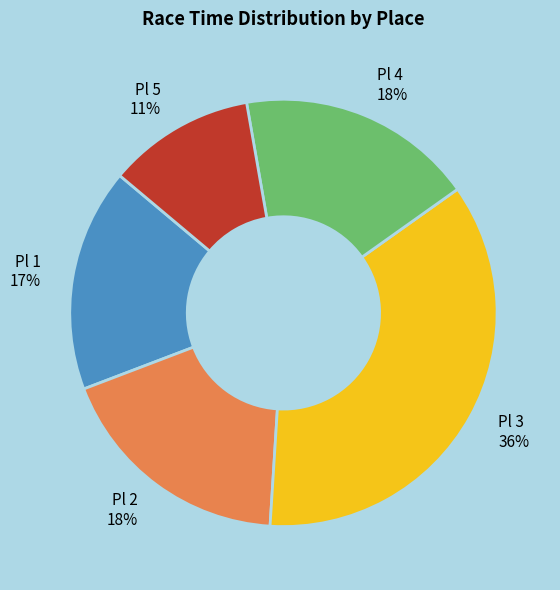

Is it true that Pl 4 is 18% of the pie?

True